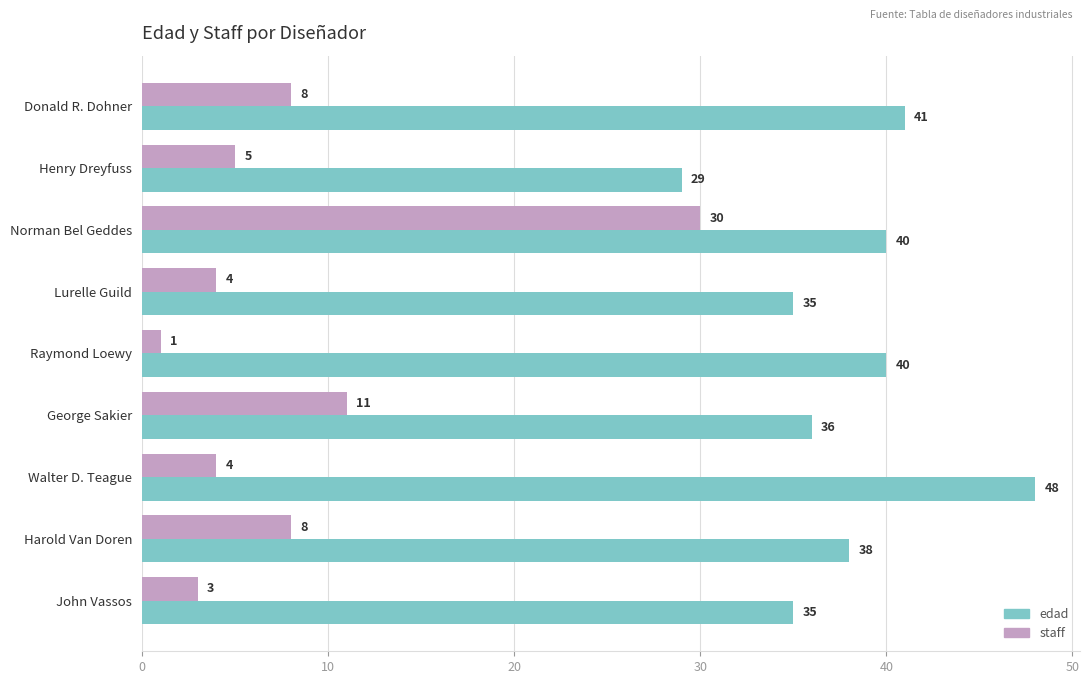

Where is staff nearest to the value 15?

George Sakier